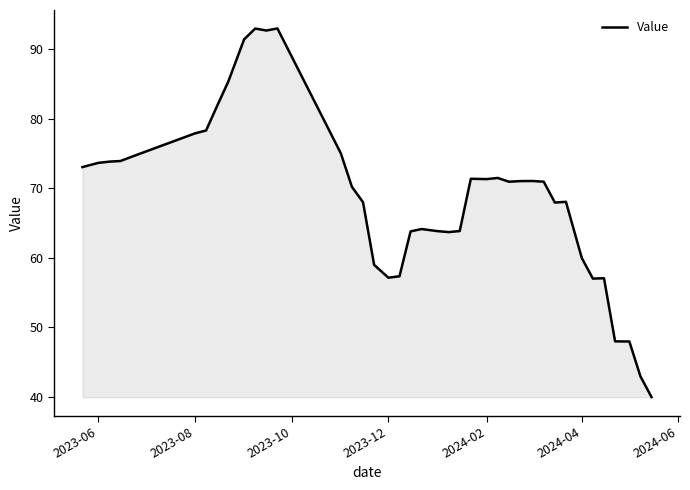

What is the difference between the maximum and minimum values?

53.1